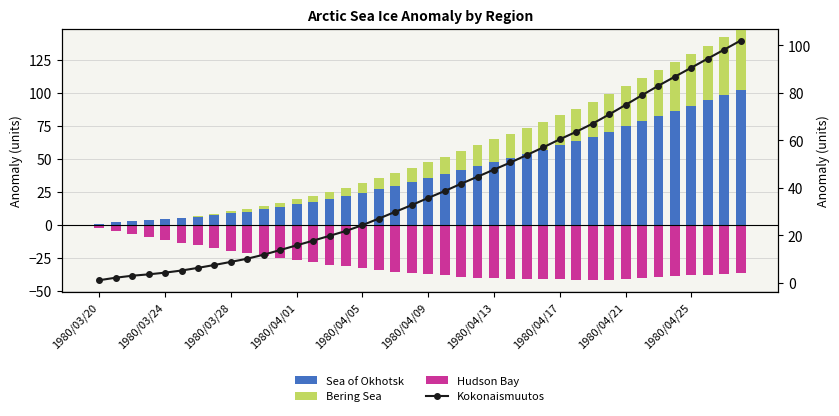

Rank the series by their maximum value, from highest to lowest.

Sea of Okhotsk, Kokonaismuutos, Bering Sea, Hudson Bay